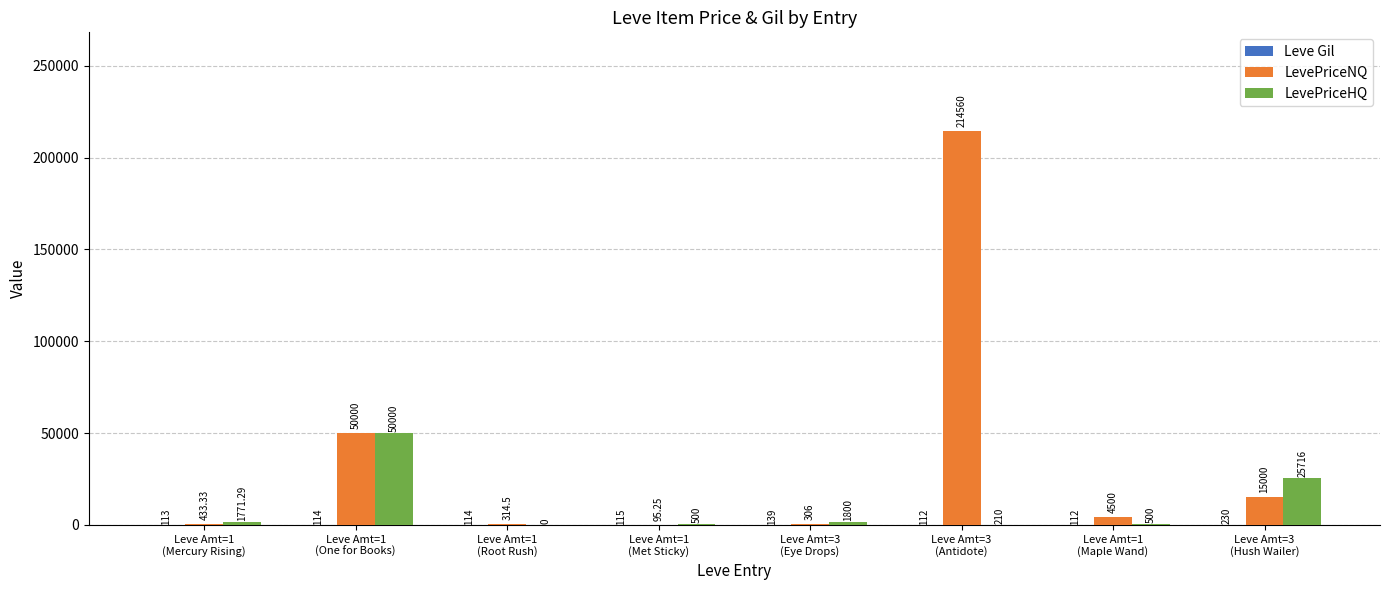

Which category has the highest value across all series?

Leve Amt=3
(Antidote)